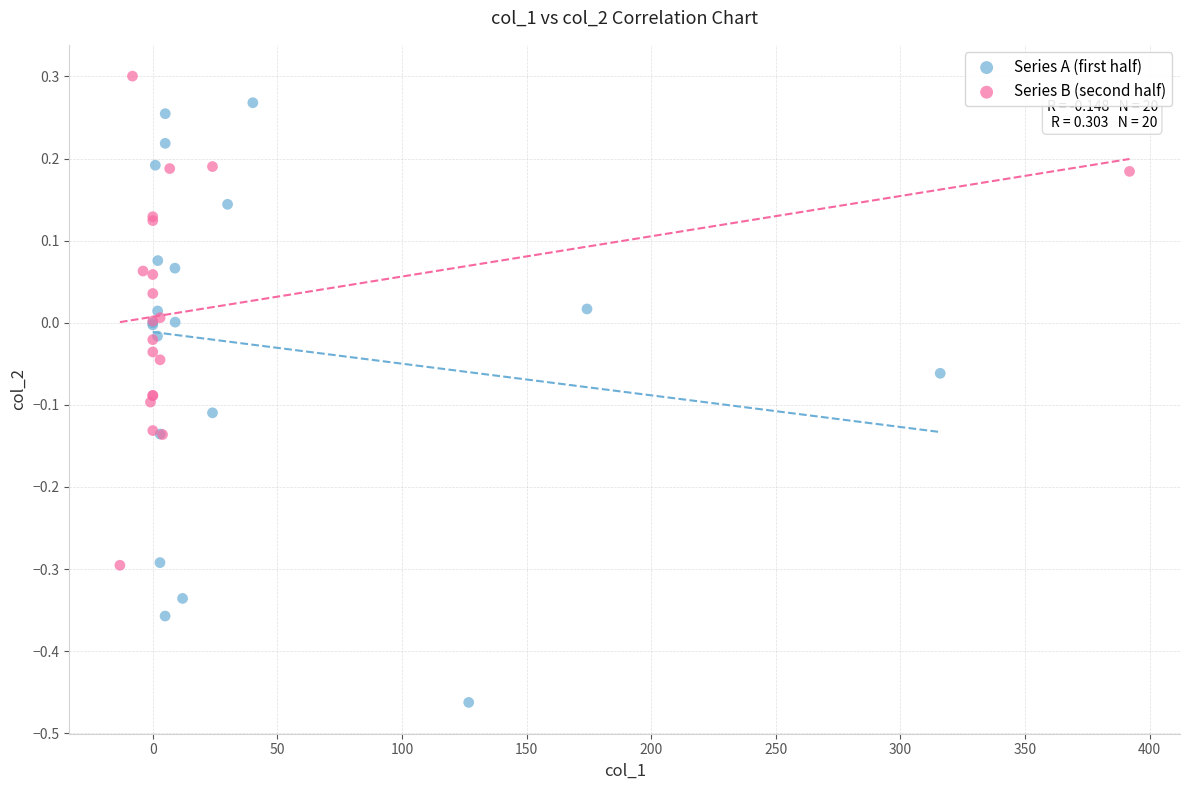

Which series reaches the minimum Y coordinate?

Series A (first half)